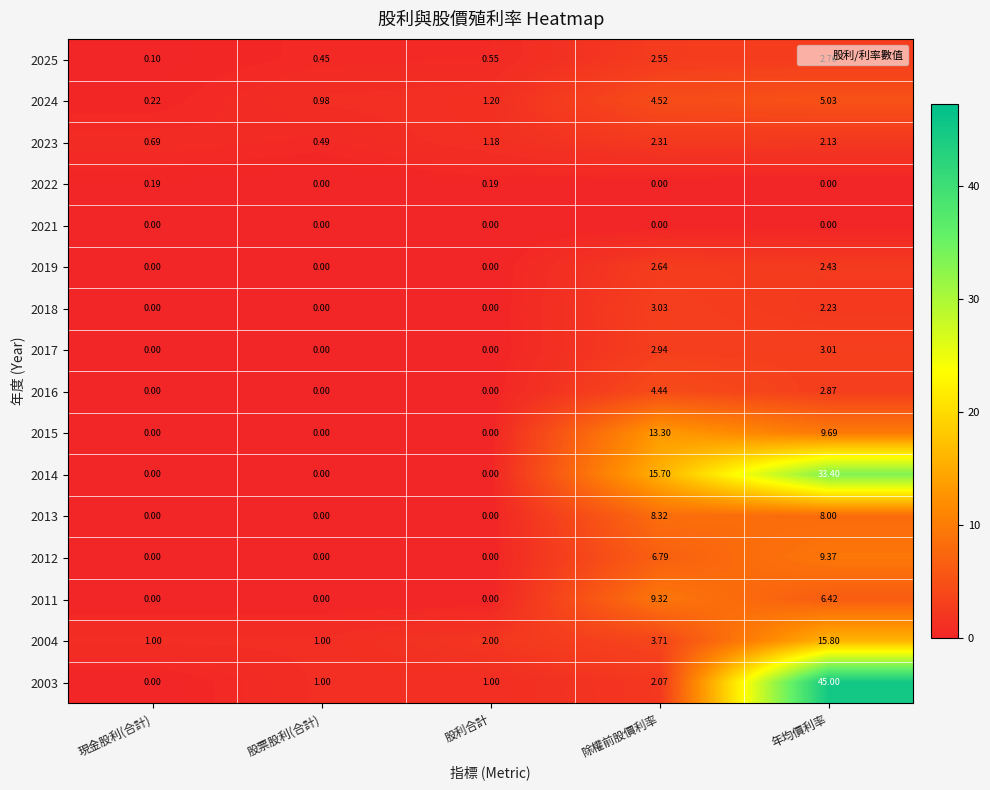

What is the greatest value displayed?

45.0